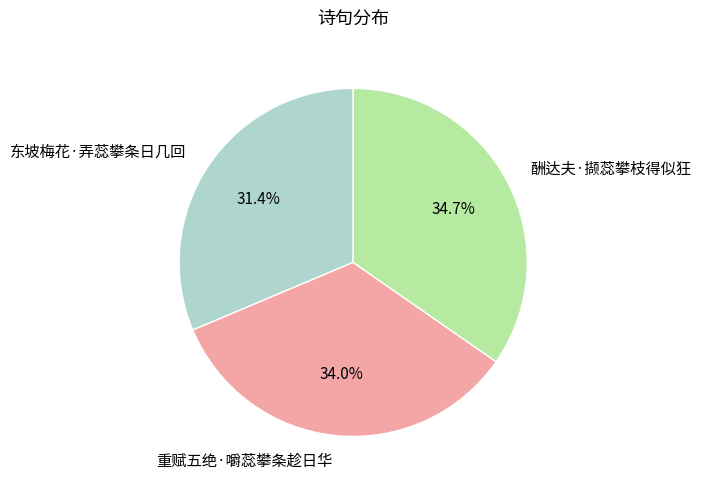

What percentage is the 酬达夫·撷蕊攀枝得似狂 slice, to the nearest percent?

35%